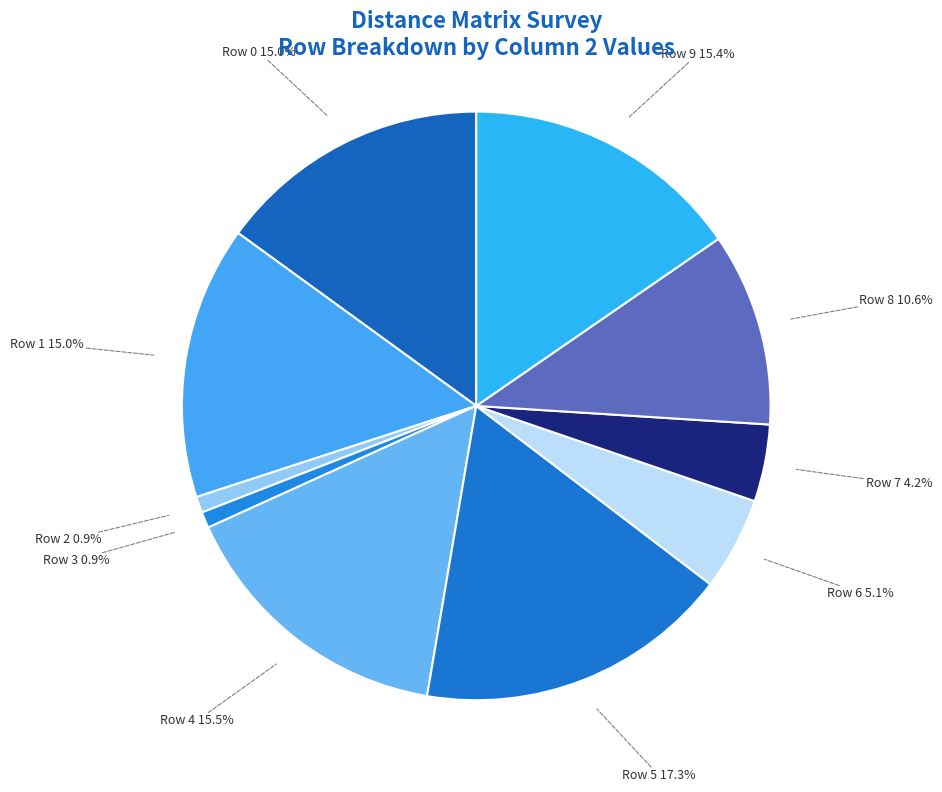

What is the ratio of the value at Row 1 15.0% to the value at Row 8 10.6%?

1.4